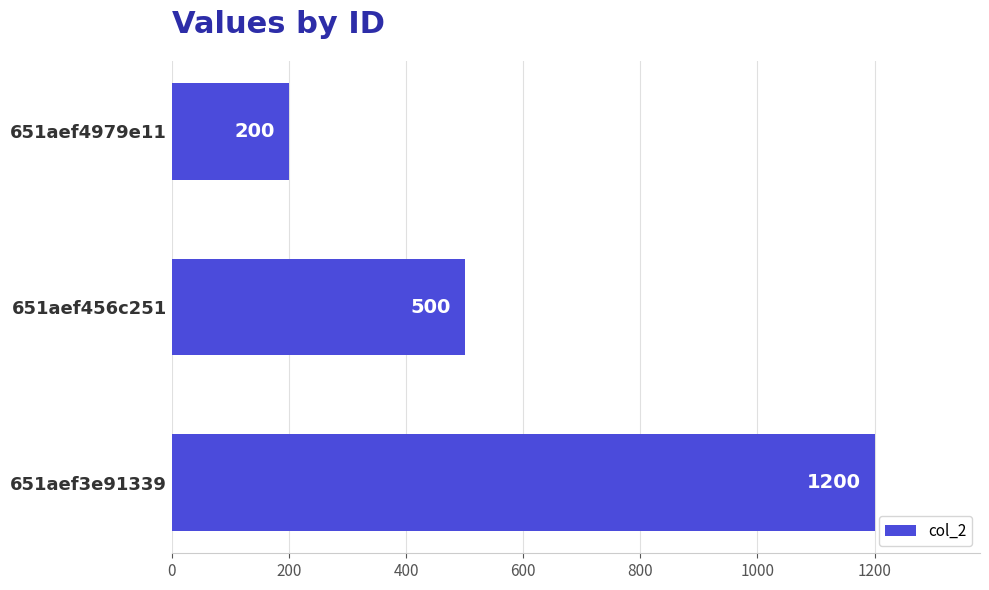

At which label is the value closest to 700?

651aef456c251